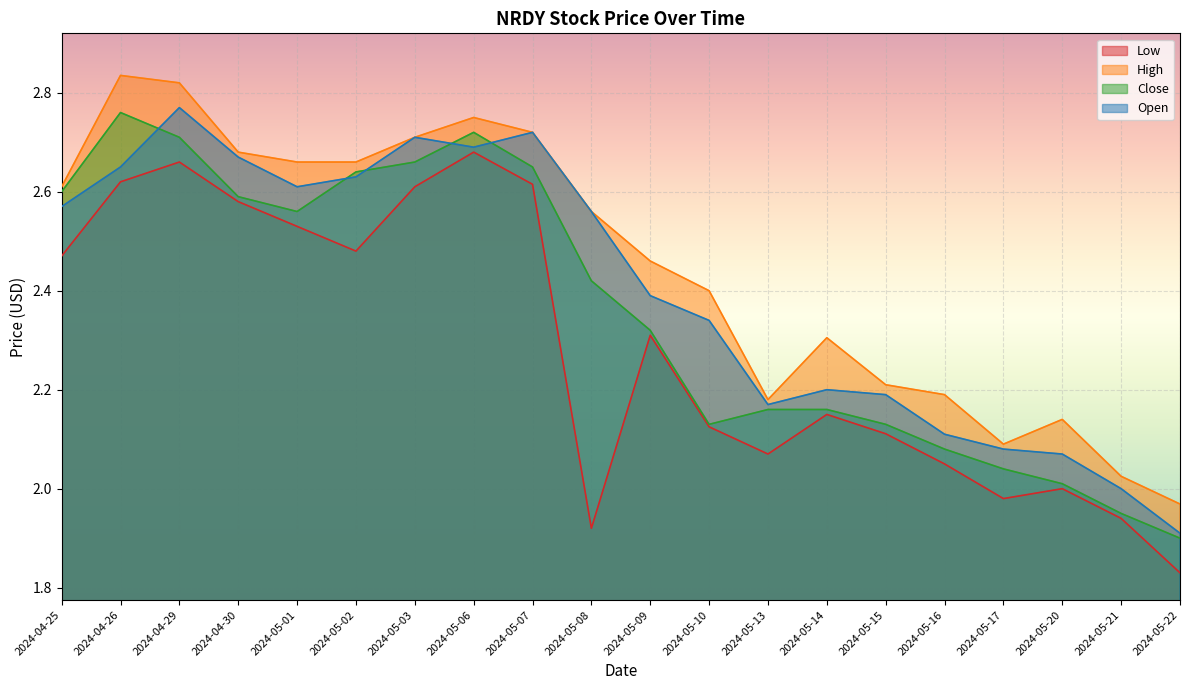

At which category does Low reach its first local peak?

2024-04-29